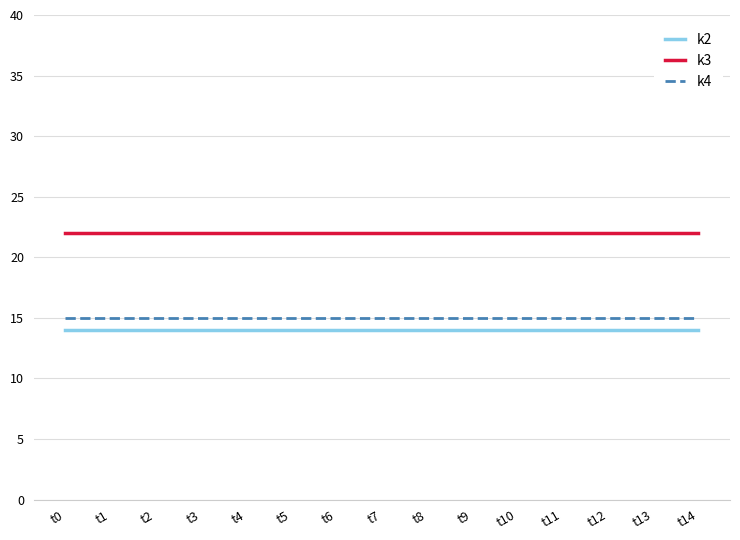

What is the smallest value displayed?

14